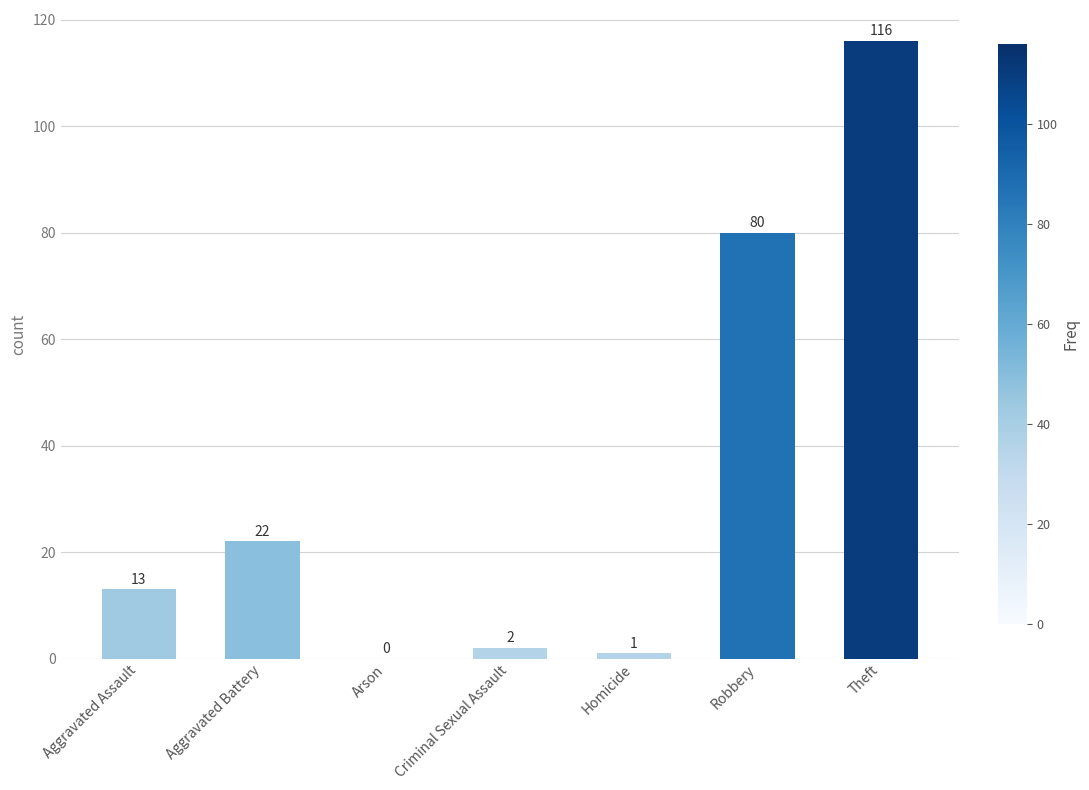

What is the approximate value at Robbery?

80